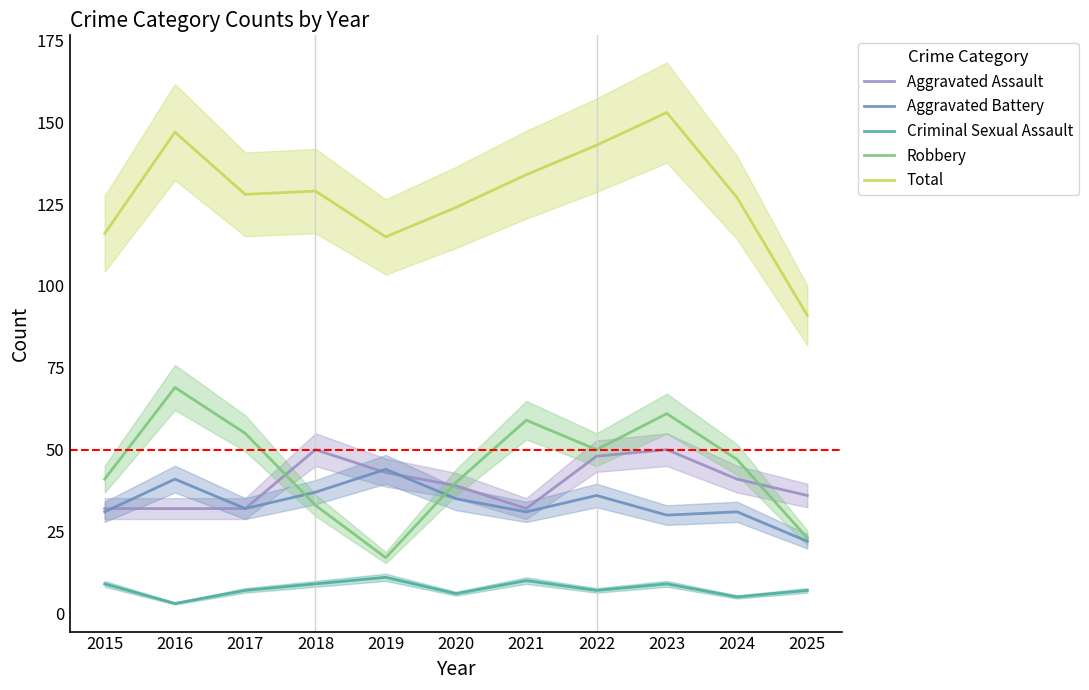

Which series has the widest spread of values?

Total